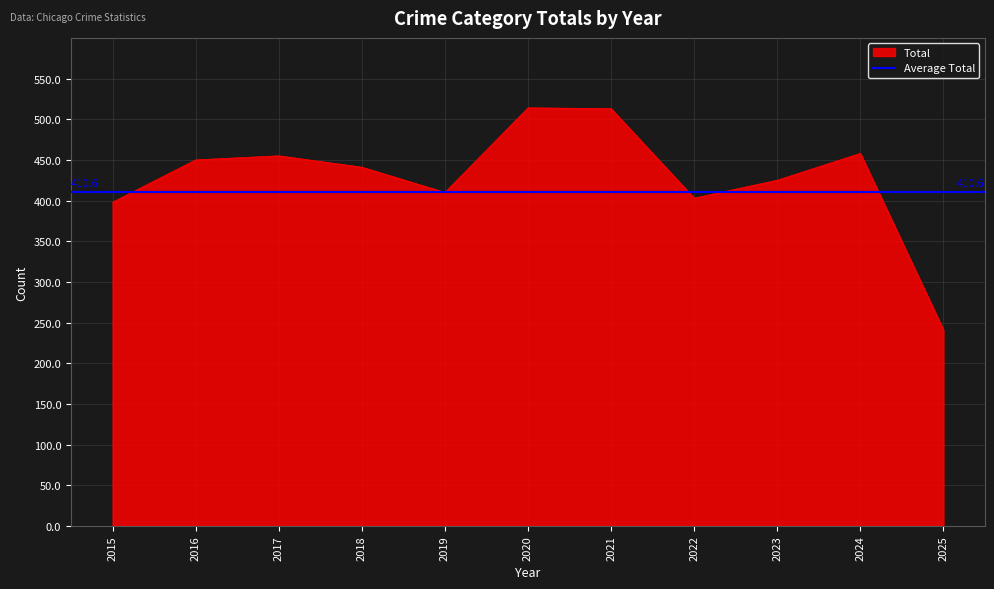

At which category does the chart reach its peak across all series?

2020